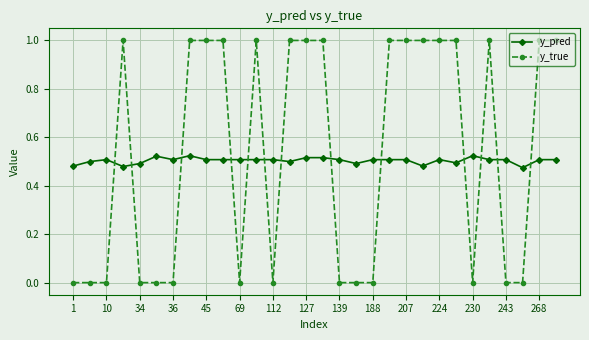

List the series in order of their peak value, highest first.

y_true, y_pred